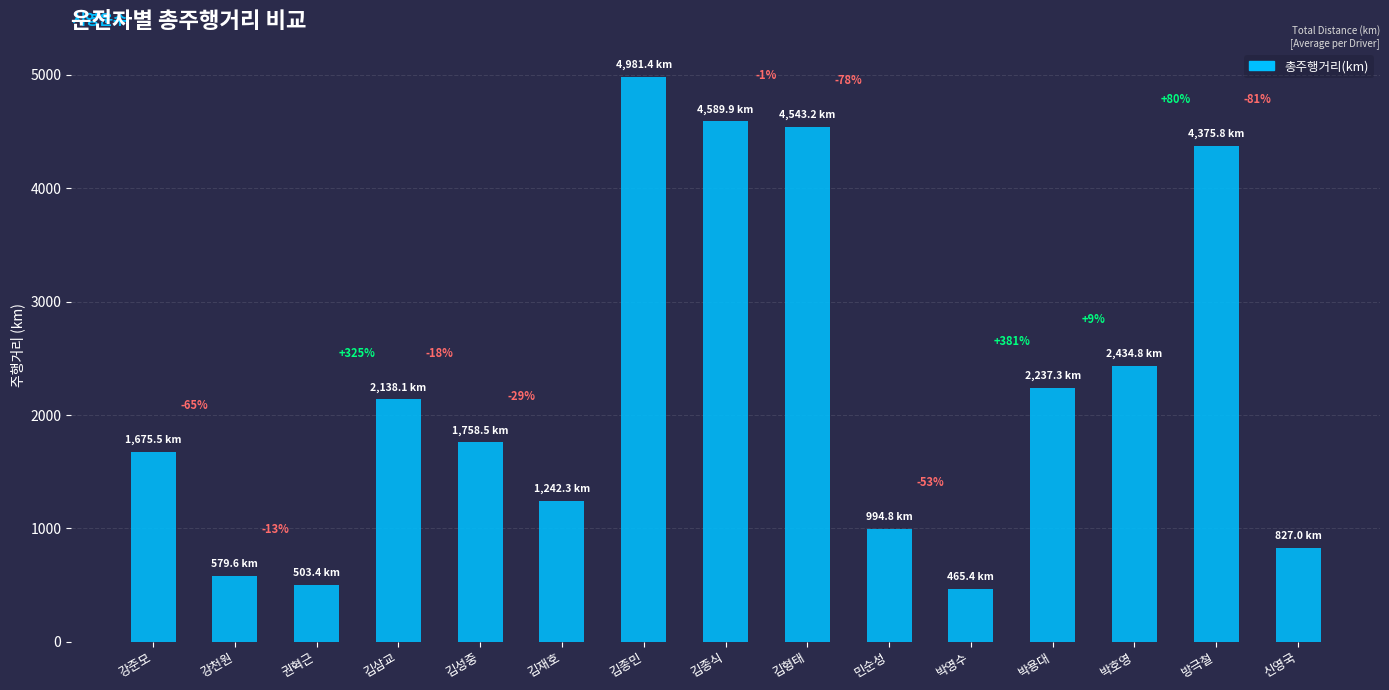

Reading right to left, what are all the values shown in this chart?

신영국=827.0	방극철=4375.8	박호영=2434.8	박용대=2237.3	박영수=465.4	민순성=994.8	김형태=4543.2	김종식=4589.9	김종민=4981.4	김재호=1242.3	김성중=1758.5	김삼교=2138.1	권혁근=503.4	강천원=579.6	강준모=1675.5